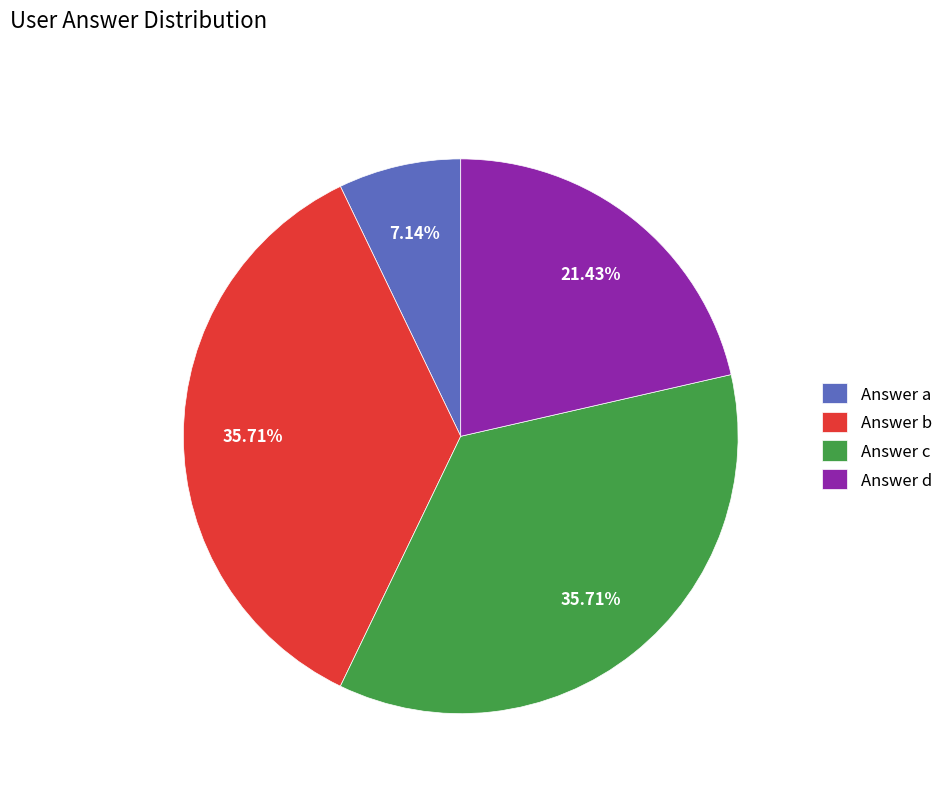

What is the ratio of the value at Answer c to the value at Answer a?

5.0